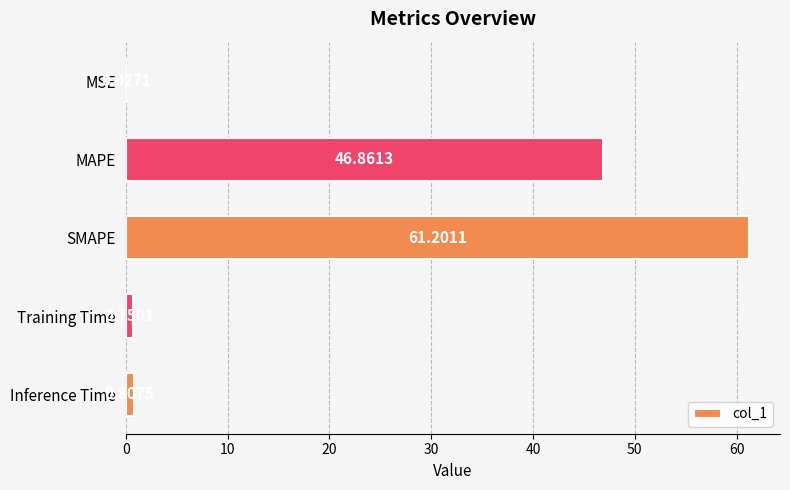

Which category has the highest value across all series?

SMAPE